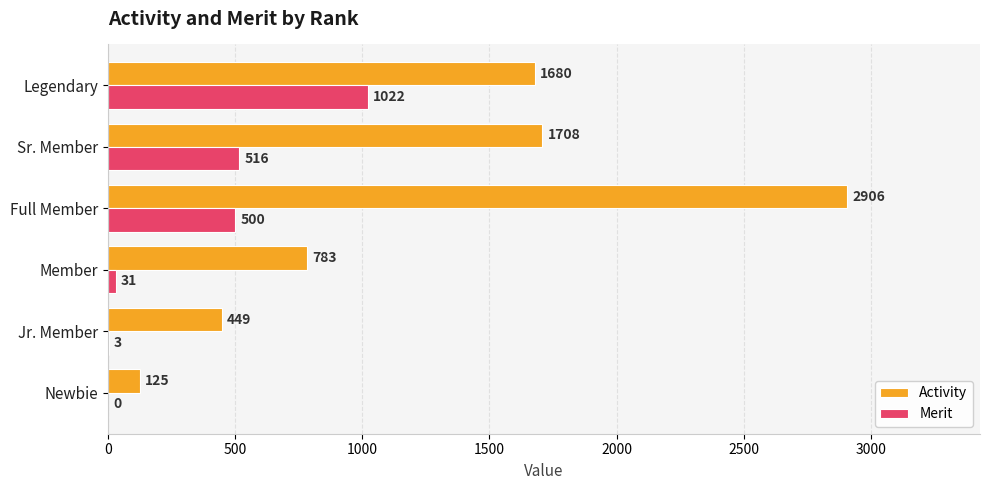

Which series has the widest spread of values?

Activity